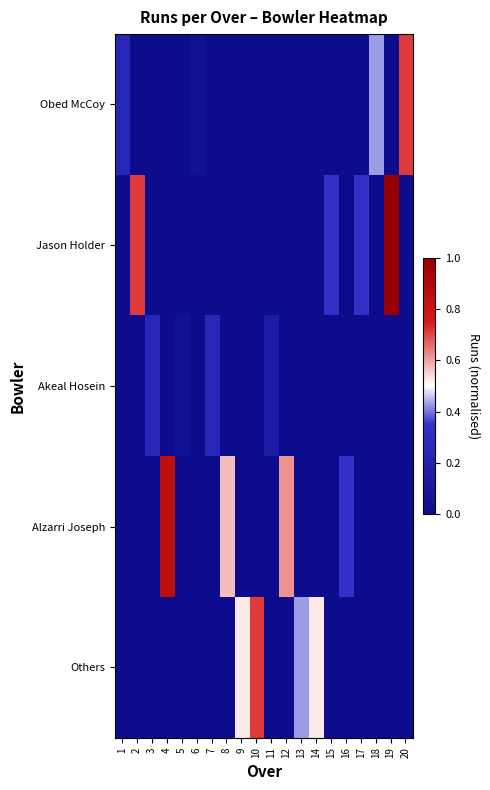

Between 5 and 10, which series saw the biggest shift?

Others